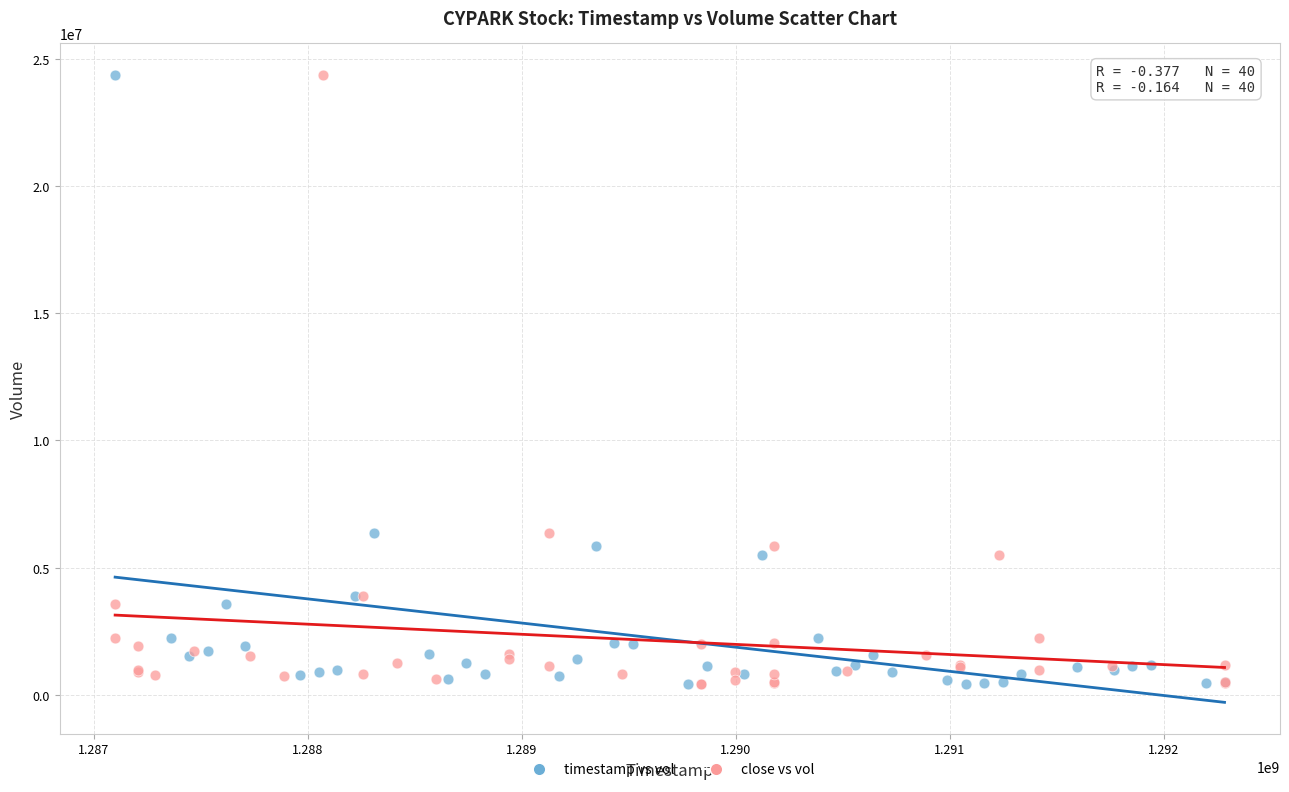

What are all the series names shown in the legend?

timestamp vs vol, close vs vol